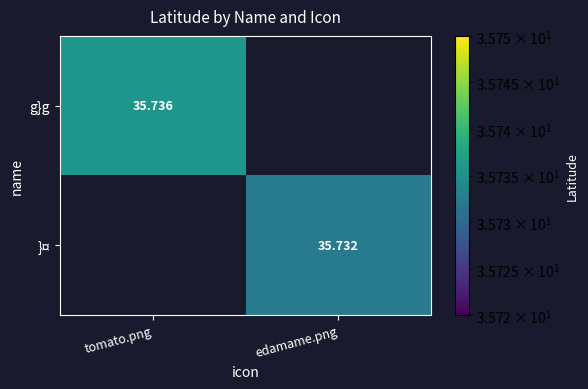

Is it true that }¤ equals 7.7 at edamame.png?

False